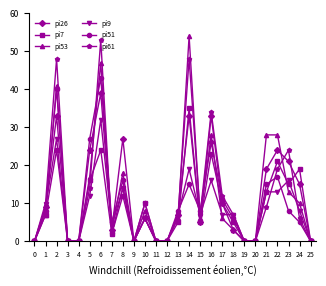

Which category has the highest value in the pi61 series?

6